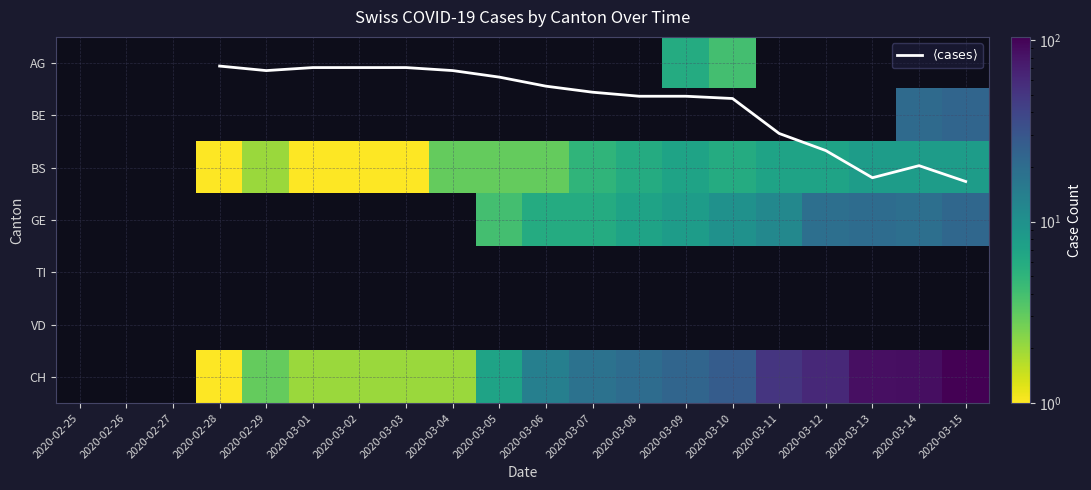

What is the difference between the highest and lowest values at 2020-03-15?

101.7